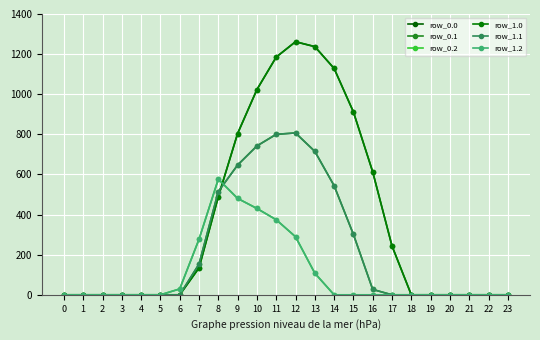

Which series ends up on top after the final intersection of row_0.1 and row_1.0?

row_1.0